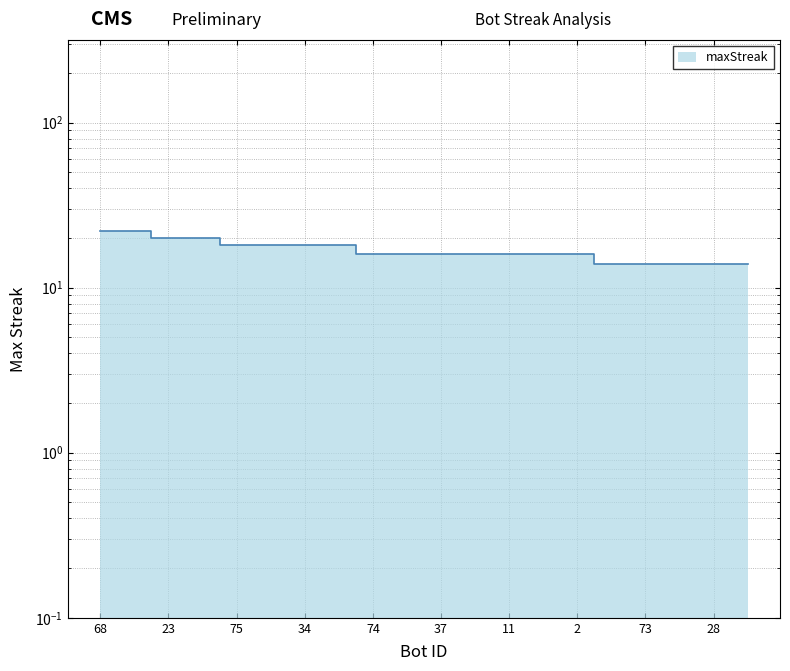

What is the label of the 9th point from the left?

74